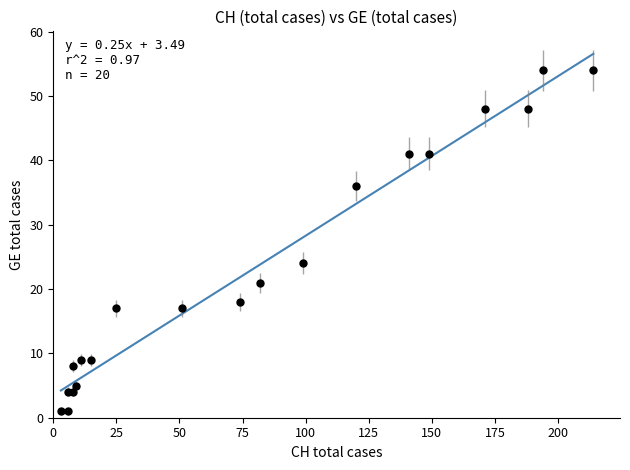

What Y value in the scatter plot is closest to 27?

24